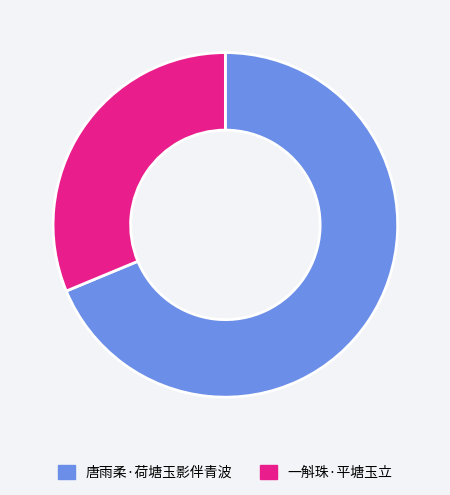

Which category accounts for the majority?

唐雨柔·荷塘玉影伴青波